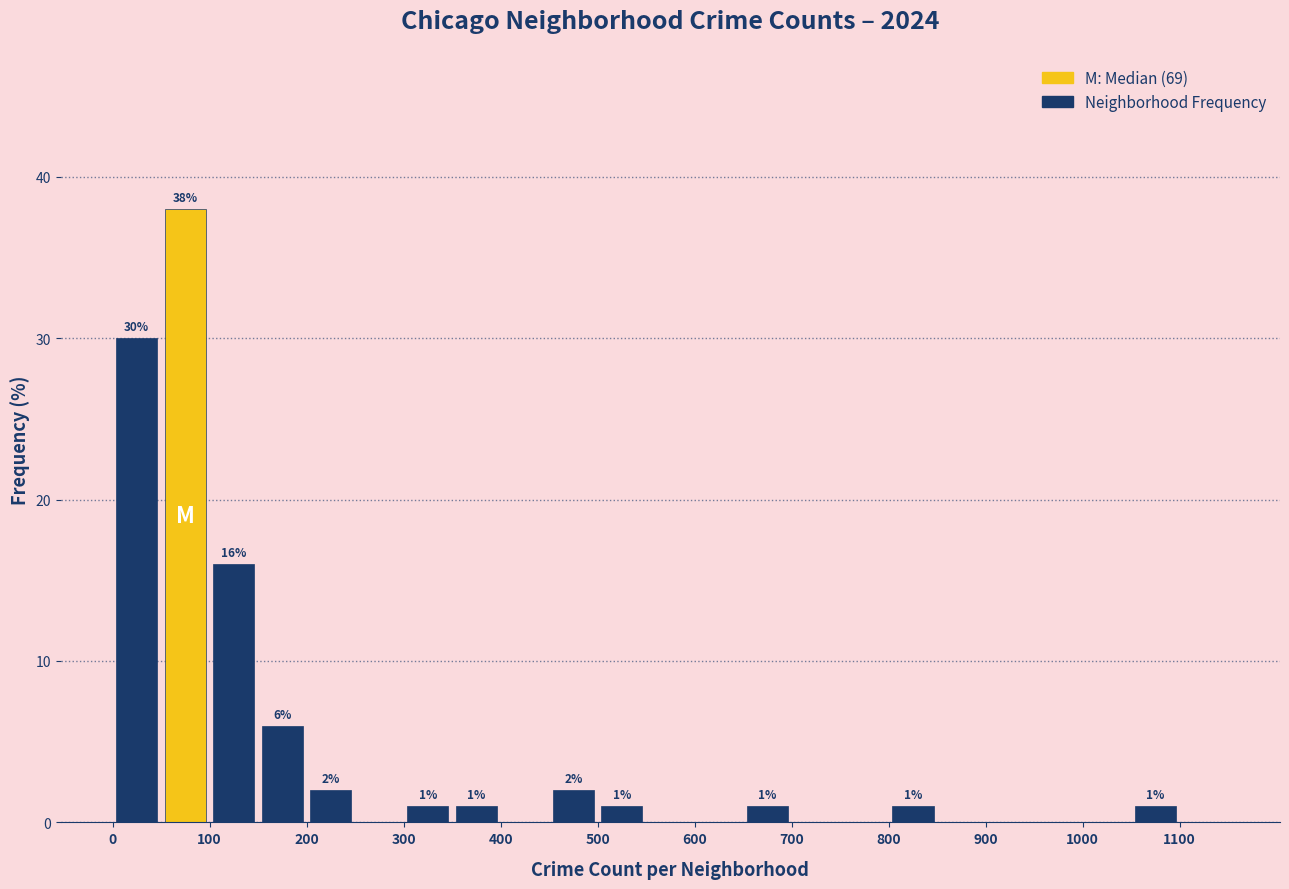

Over which range of the x-axis is the bar tallest?

50 to 100